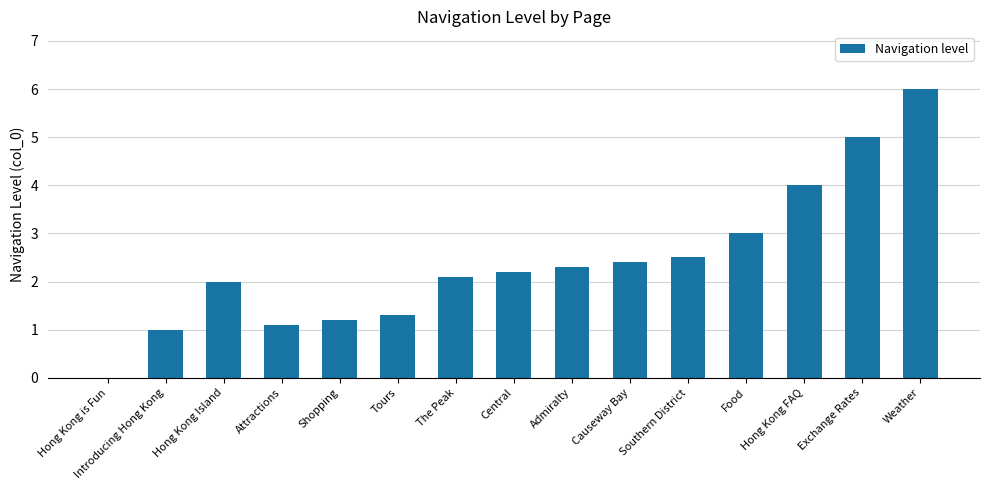

Read the value at Exchange Rates.

5.0